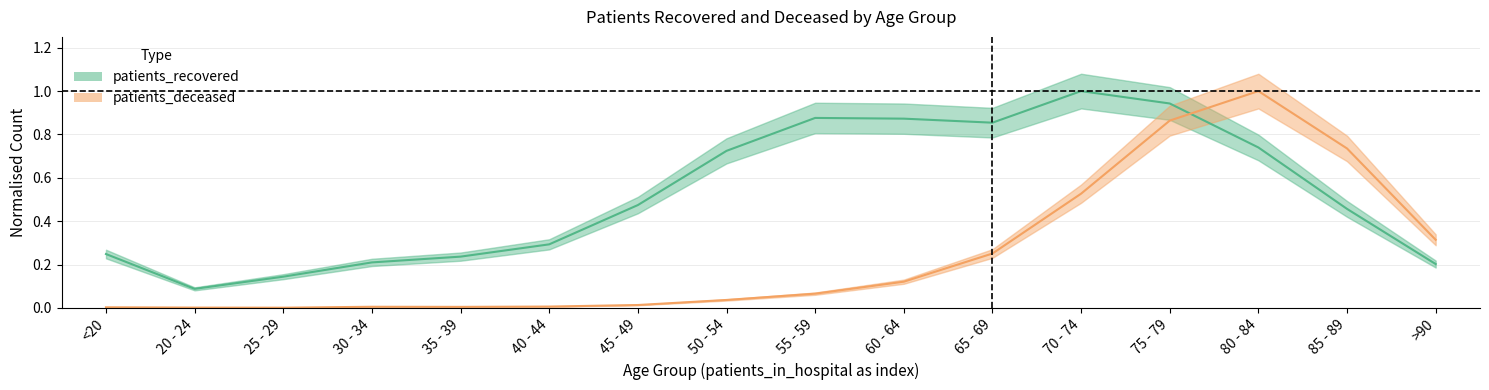

True or false: patients_recovered has more than 0 interior local peaks.

True